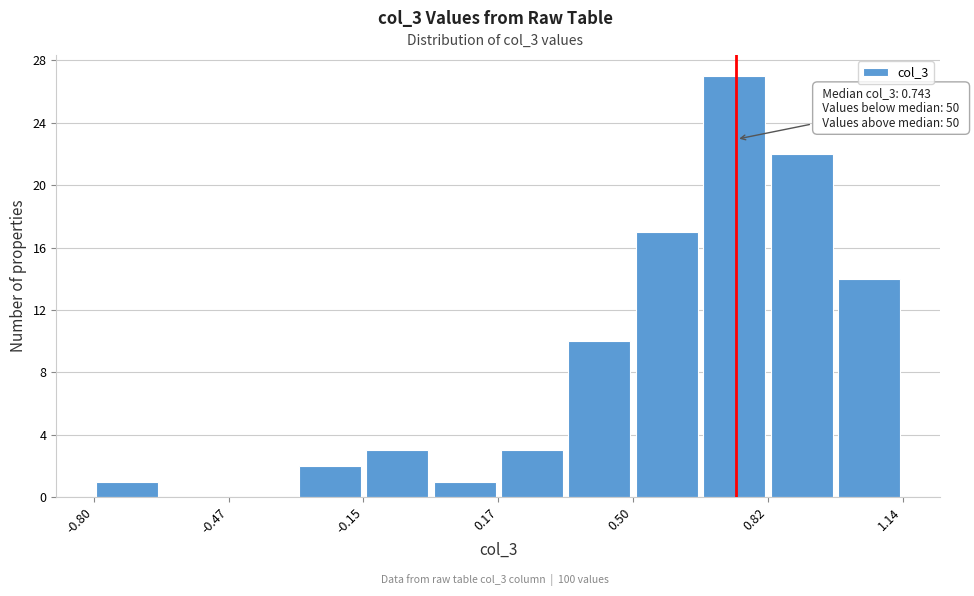

Read against the x-axis, roughly where is the centre of the tallest bar?

0.75